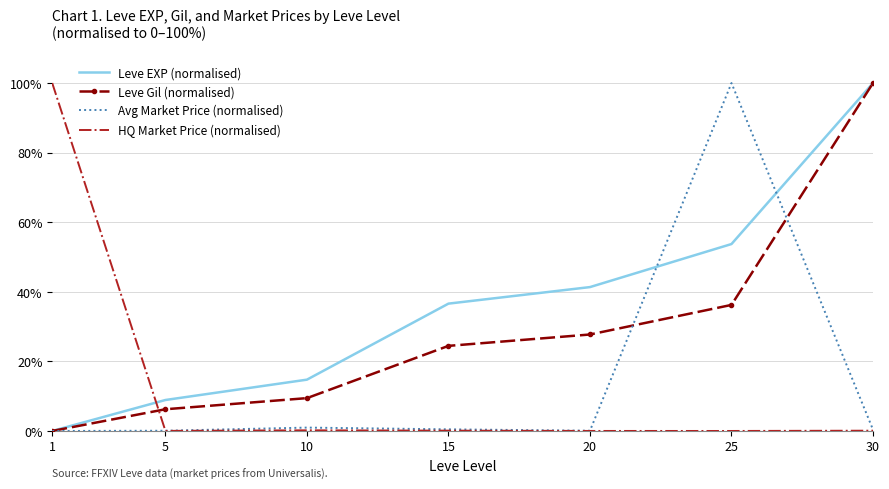

Rank the categories by Leve Gil (normalised) value from lowest to highest.

1, 5, 10, 15, 20, 25, 30